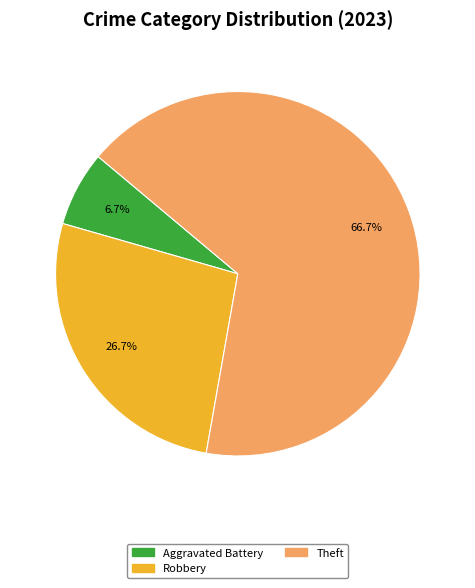

What is the largest slice in the pie chart?

Theft